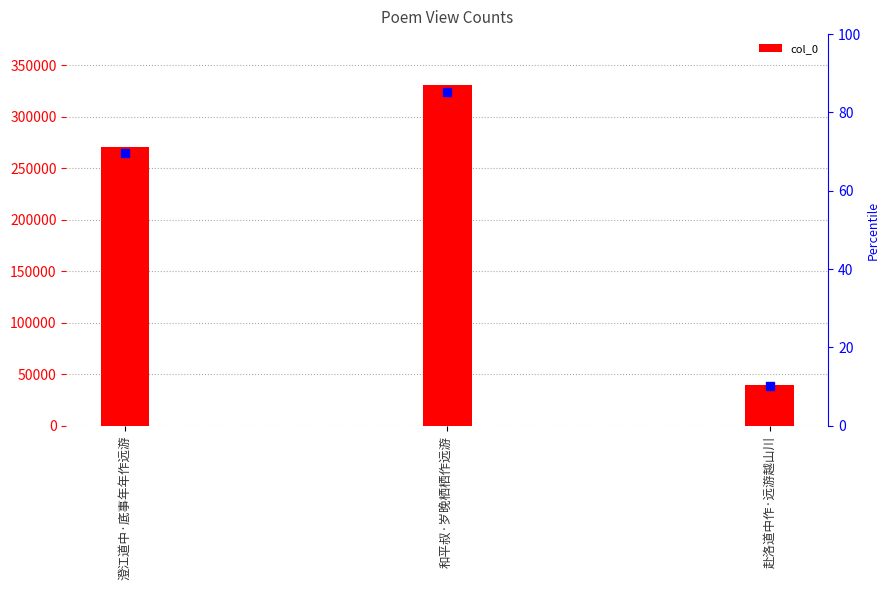

What is the label of the 3rd bar from the left?

赴洛道中作·远游越山川